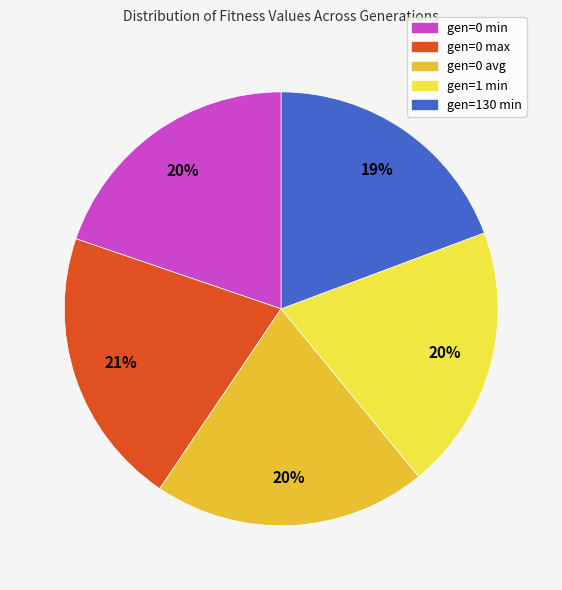

True or false: gen=130 min accounts for 19% of the total.

True